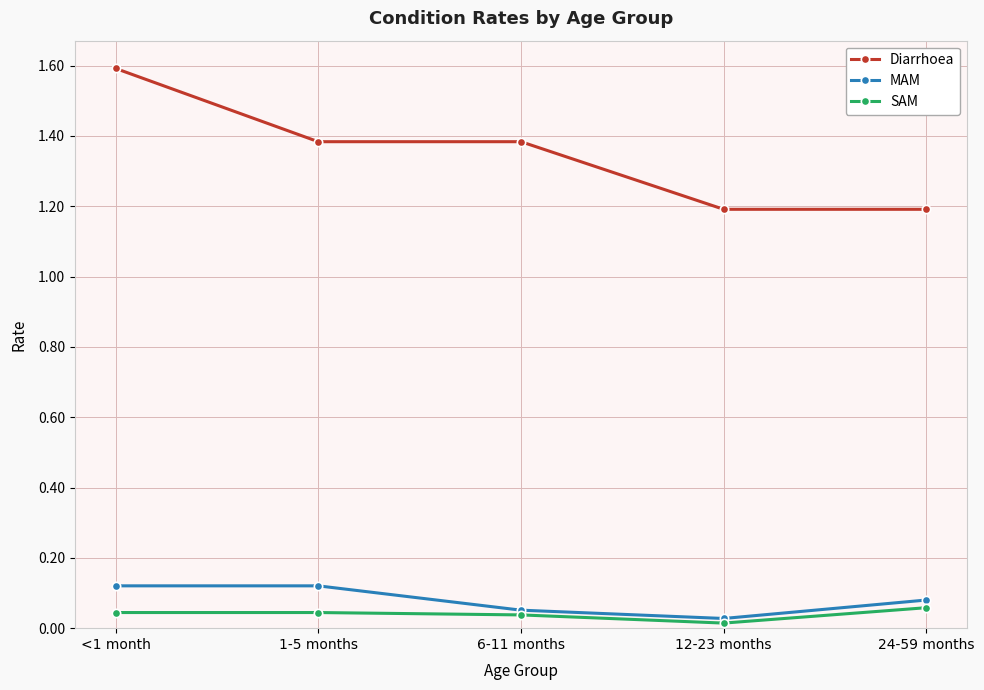

How many lines are shown in the chart?

3